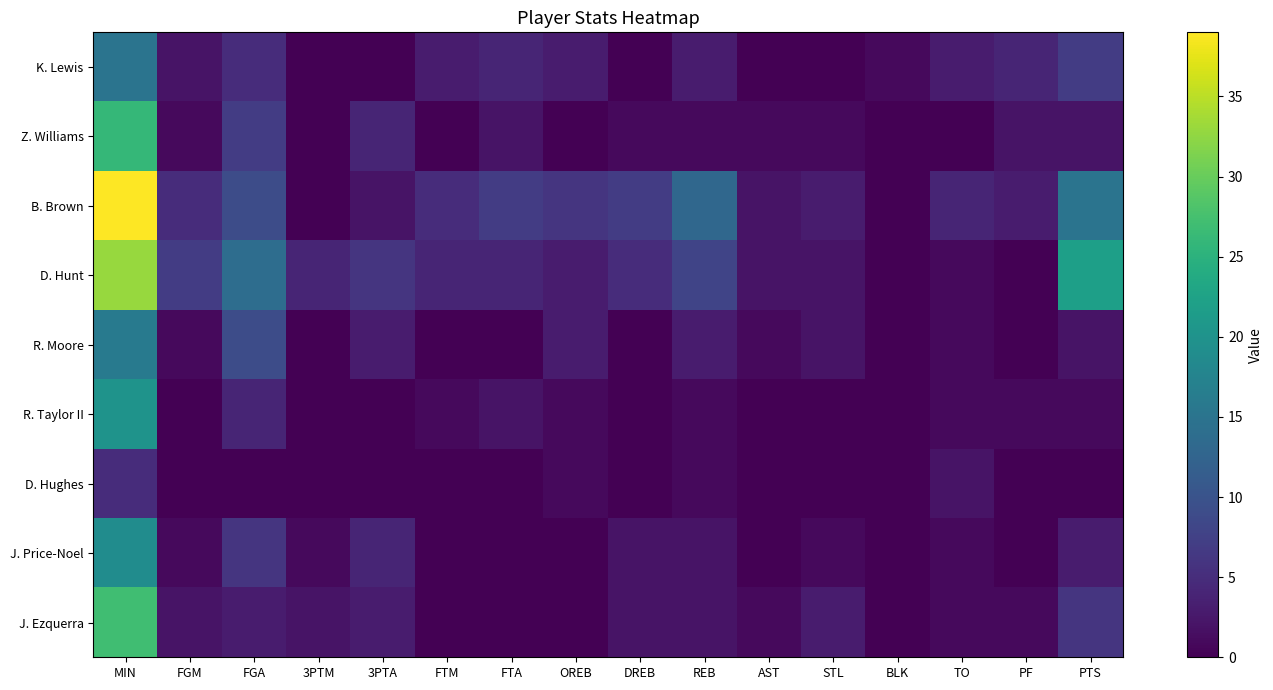

Reading left to right, extract all data points from this chart.

K. Lewis: MIN=15	FGM=2	FGA=5	3PTM=0	3PTA=0	FTM=3	FTA=4	OREB=3	DREB=0	REB=3	AST=0	STL=0	BLK=1	TO=3	PF=4	PTS=7
Z. Williams: MIN=26	FGM=1	FGA=7	3PTM=0	3PTA=4	FTM=0	FTA=2	OREB=0	DREB=1	REB=1	AST=1	STL=1	BLK=0	TO=0	PF=2	PTS=2
B. Brown: MIN=39	FGM=5	FGA=9	3PTM=0	3PTA=2	FTM=5	FTA=7	OREB=6	DREB=7	REB=13	AST=2	STL=3	BLK=0	TO=4	PF=3	PTS=15
D. Hunt: MIN=33	FGM=7	FGA=14	3PTM=4	3PTA=6	FTM=4	FTA=4	OREB=3	DREB=5	REB=8	AST=2	STL=2	BLK=0	TO=1	PF=0	PTS=22
R. Moore: MIN=16	FGM=1	FGA=9	3PTM=0	3PTA=3	FTM=0	FTA=0	OREB=3	DREB=0	REB=3	AST=1	STL=2	BLK=0	TO=1	PF=0	PTS=2
R. Taylor II: MIN=20	FGM=0	FGA=4	3PTM=0	3PTA=0	FTM=1	FTA=2	OREB=1	DREB=0	REB=1	AST=0	STL=0	BLK=0	TO=1	PF=1	PTS=1
D. Hughes: MIN=5	FGM=0	FGA=0	3PTM=0	3PTA=0	FTM=0	FTA=0	OREB=1	DREB=0	REB=1	AST=0	STL=0	BLK=0	TO=2	PF=0	PTS=0
J. Price-Noel: MIN=19	FGM=1	FGA=6	3PTM=1	3PTA=4	FTM=0	FTA=0	OREB=0	DREB=2	REB=2	AST=0	STL=1	BLK=0	TO=1	PF=0	PTS=3
J. Ezquerra: MIN=27	FGM=2	FGA=3	3PTM=2	3PTA=3	FTM=0	FTA=0	OREB=0	DREB=2	REB=2	AST=1	STL=3	BLK=0	TO=1	PF=1	PTS=6